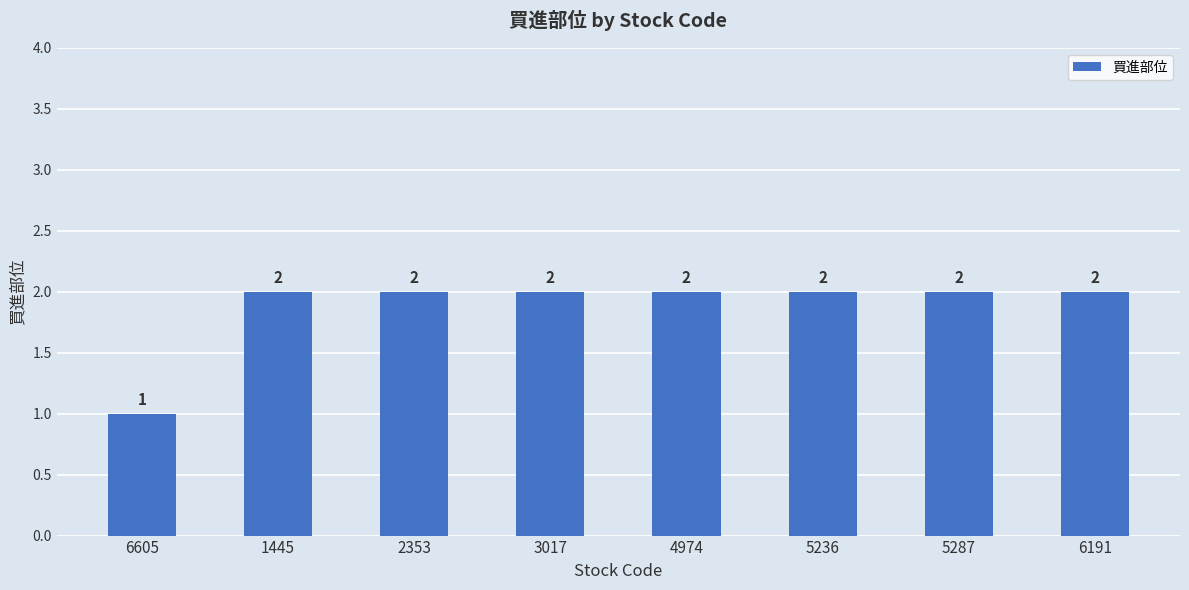

Count the values in the range 2 to 3.

7